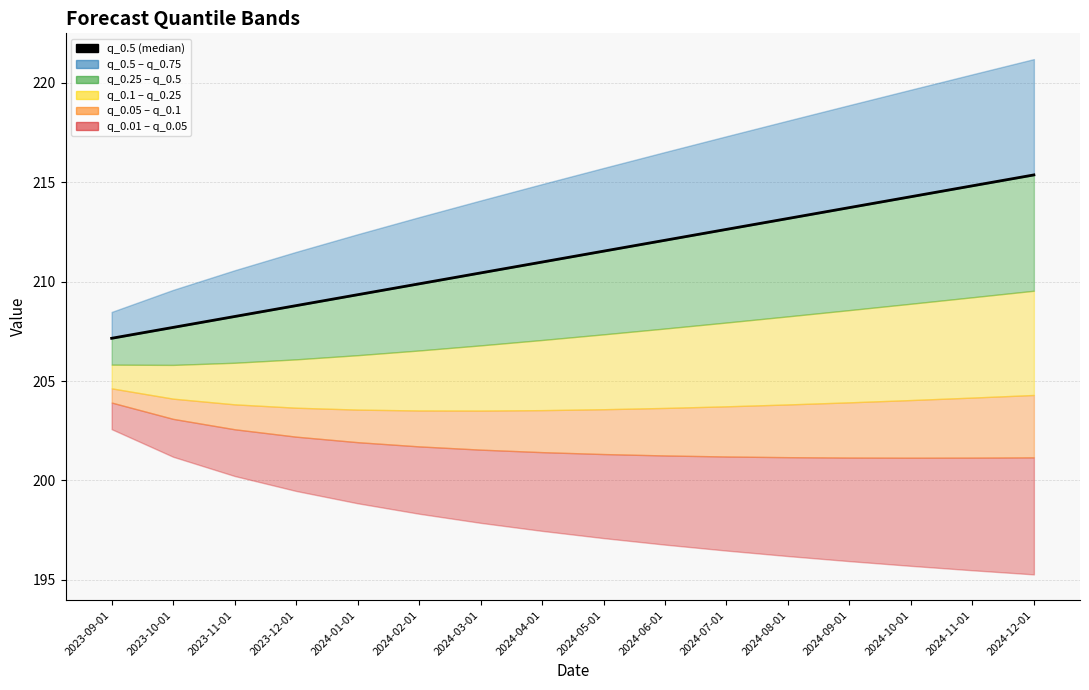

What is the change in value from 2024-07-01 to 2024-11-01?

+2.2